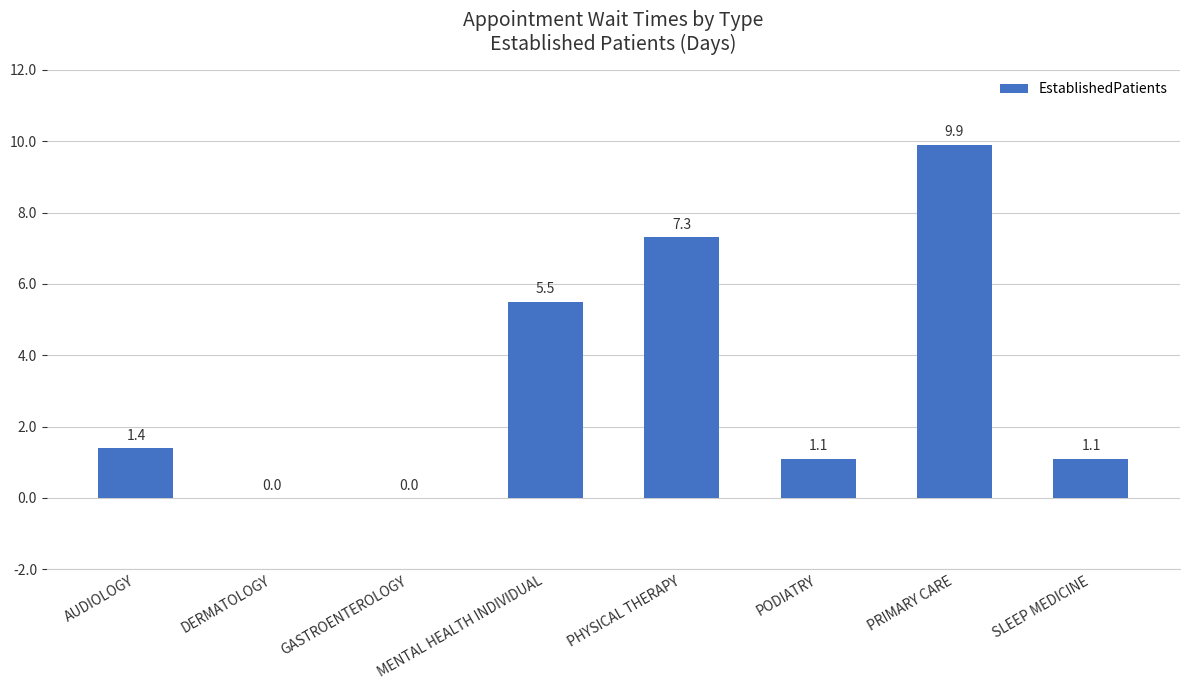

At which label is the value closest to 4?

MENTAL HEALTH INDIVIDUAL